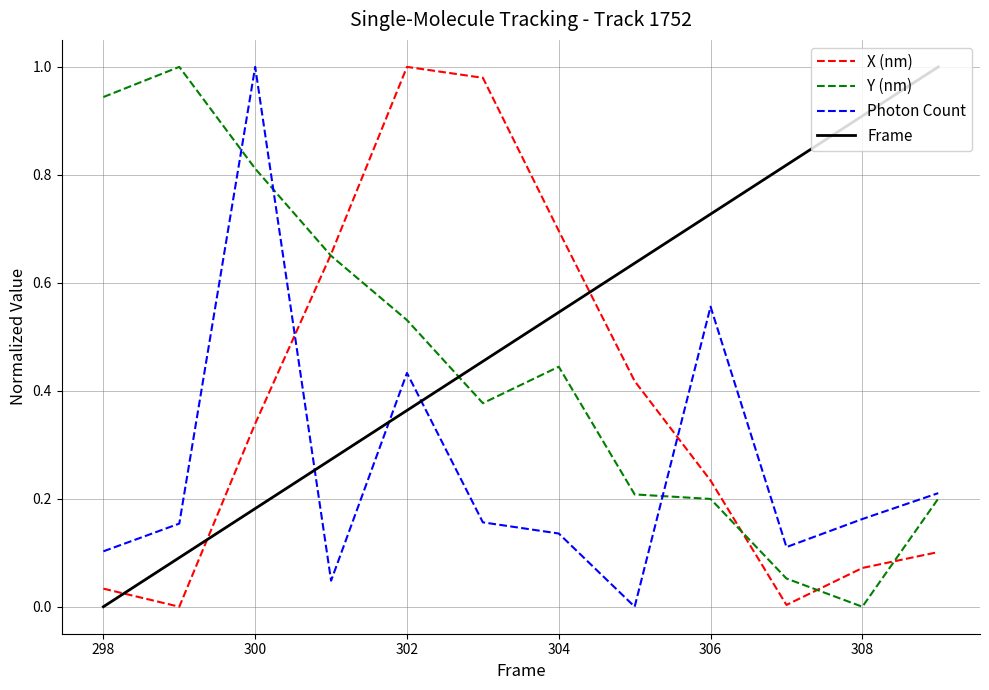

How many intersections are there between Frame and Photon Count?

3